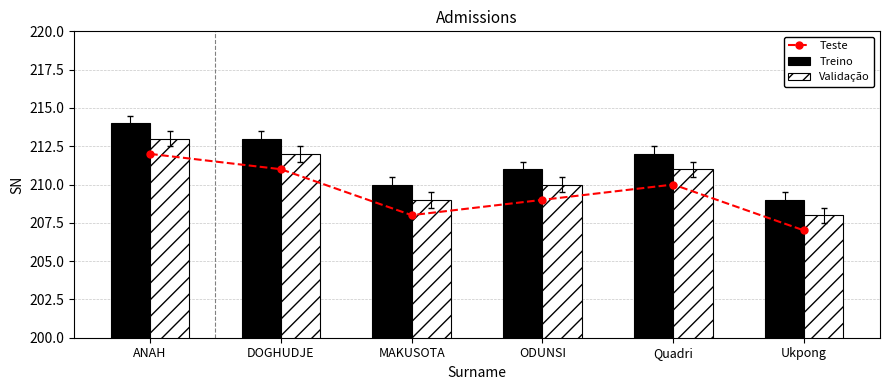

At which label is Treino closest to 211?

ODUNSI